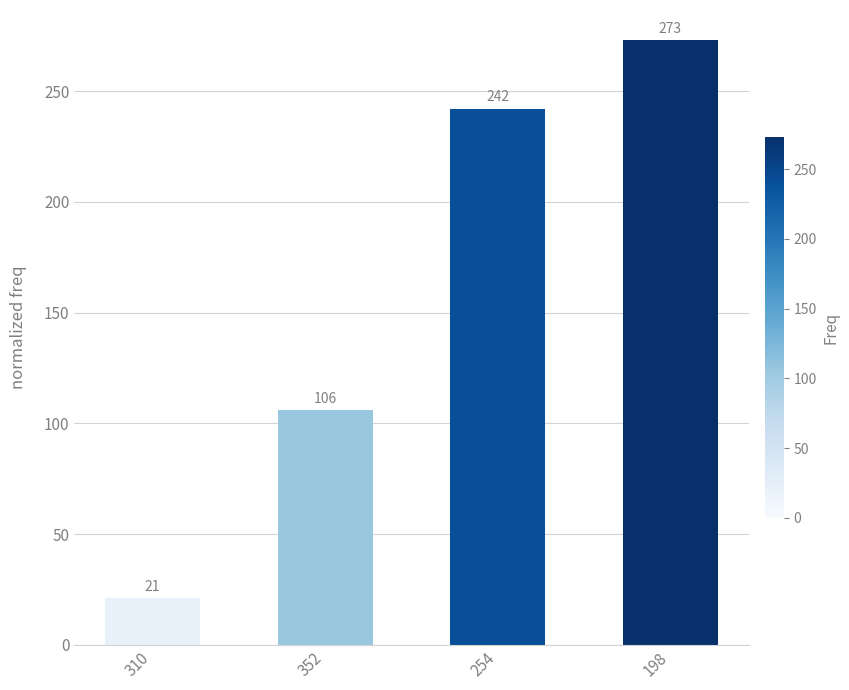

What is the sum of the values at 254 and 352?

348